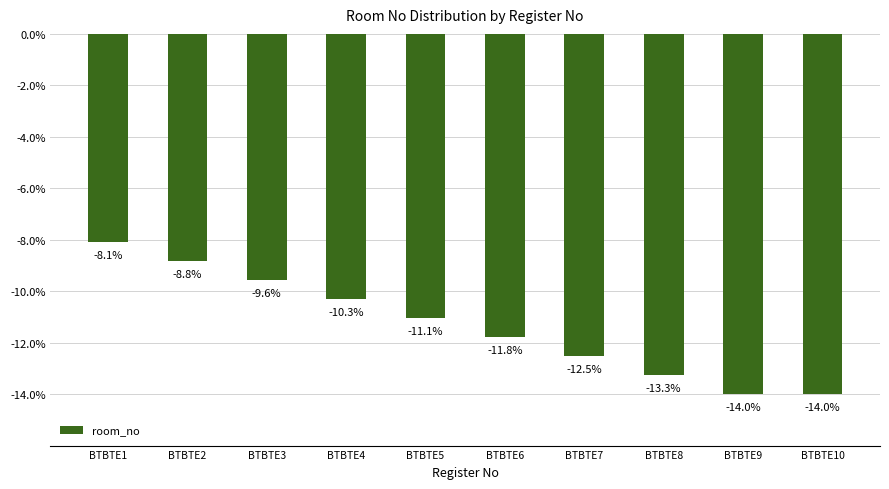

Is it true that the value at BTBTE8 is -13.3?

True